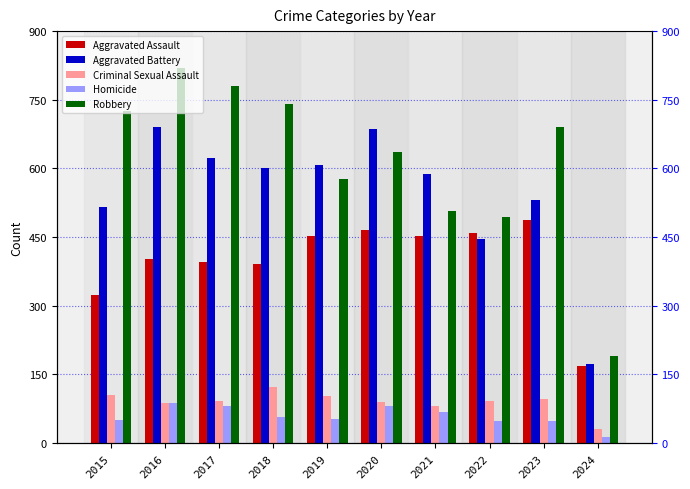

What is the approximate value of Homicide at 2016?

87